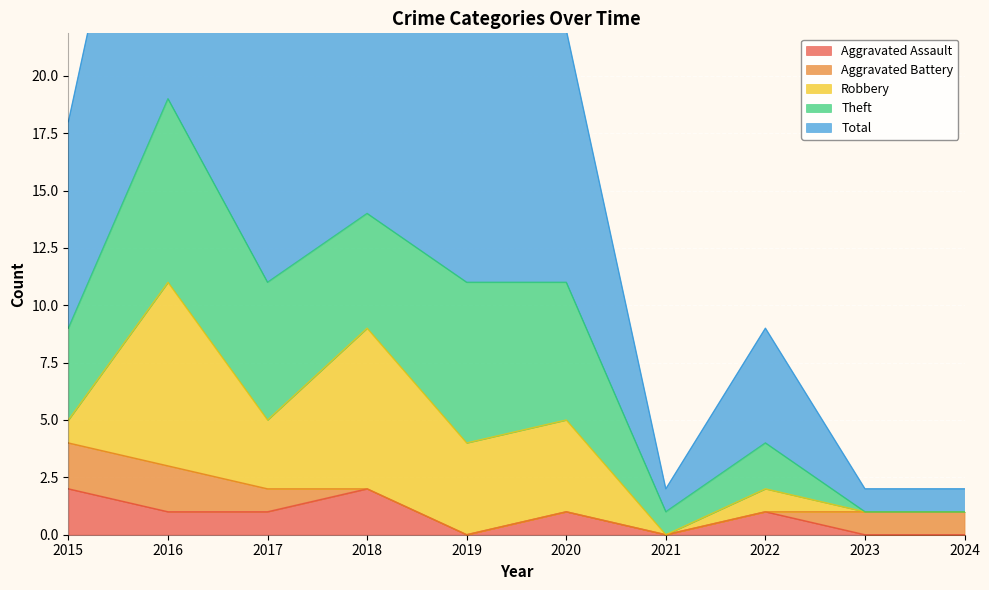

True or false: Theft has more than 1 points higher than both neighbors.

True